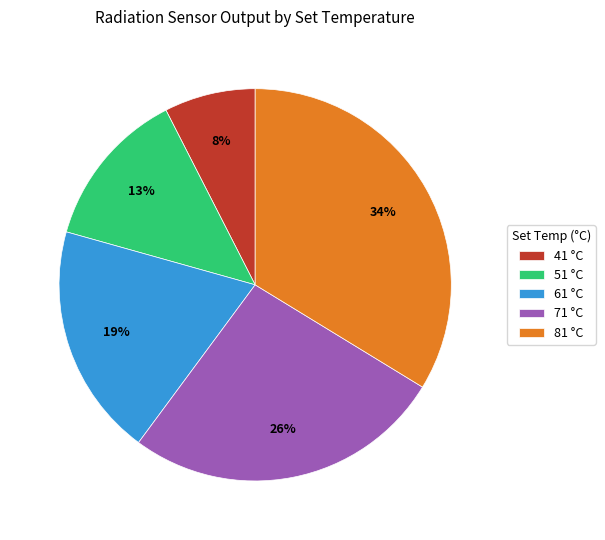

To the nearest percent, what percentage of the pie is 51?

13%